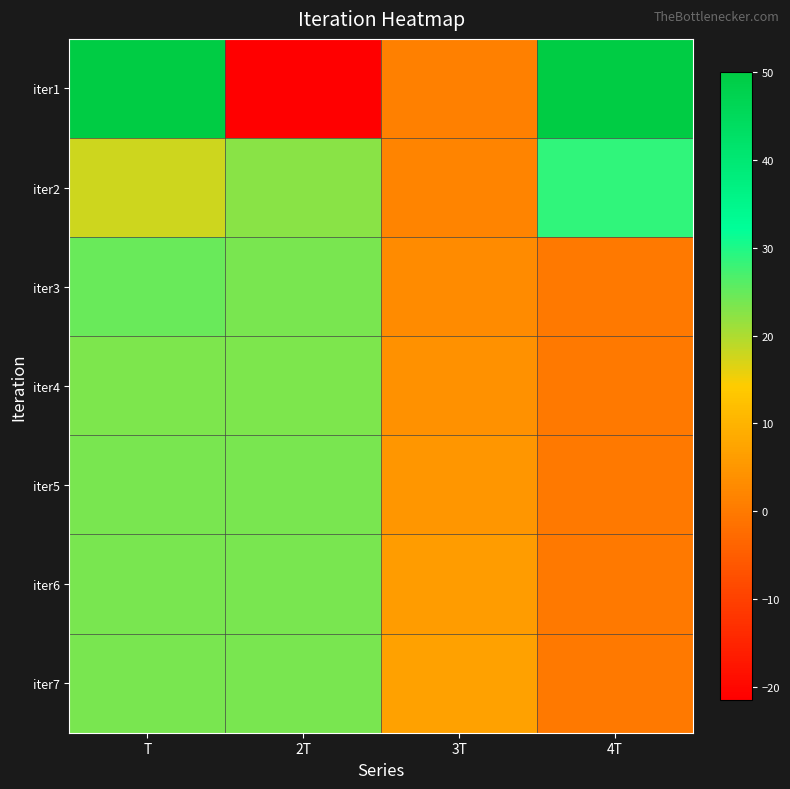

Reading left to right, what are all the values shown in this chart?

iter1: T=50.0	2T=-21.4	3T=1.0	4T=50.0
iter2: T=17.9	2T=22.4	3T=2.0	4T=28.6
iter3: T=24.7	2T=23.8	3T=3.0	4T=0.0
iter4: T=23.3	2T=23.5	3T=4.0	4T=0.0
iter5: T=23.6	2T=23.5	3T=5.0	4T=0.0
iter6: T=23.5	2T=23.5	3T=6.0	4T=0.0
iter7: T=23.5	2T=23.5	3T=7.0	4T=0.0